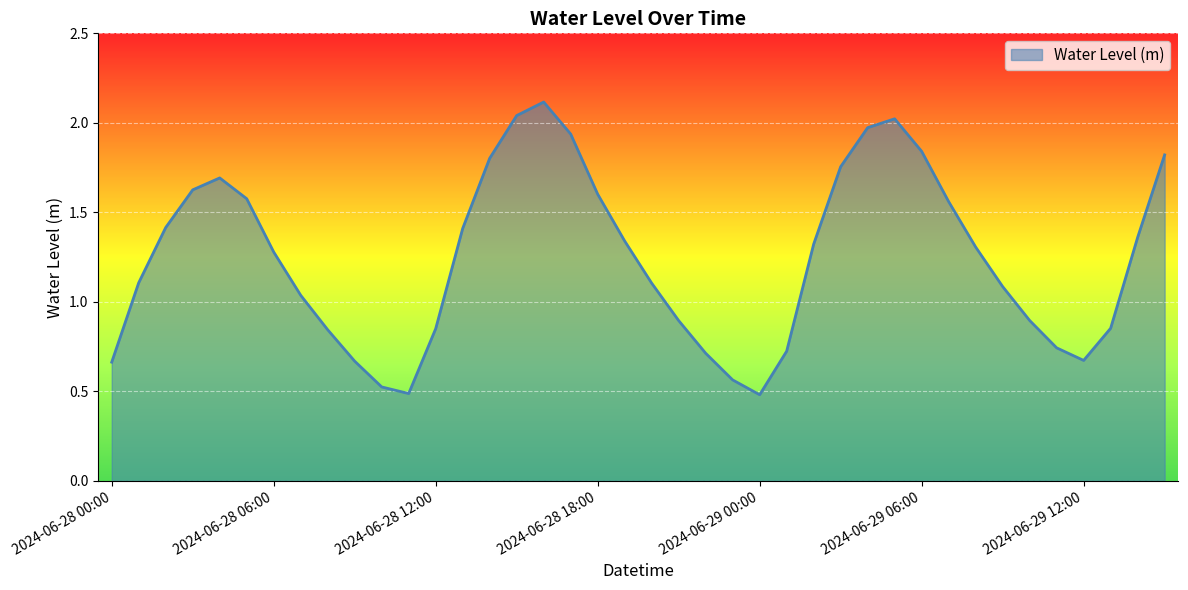

What is the smallest value displayed?

0.5